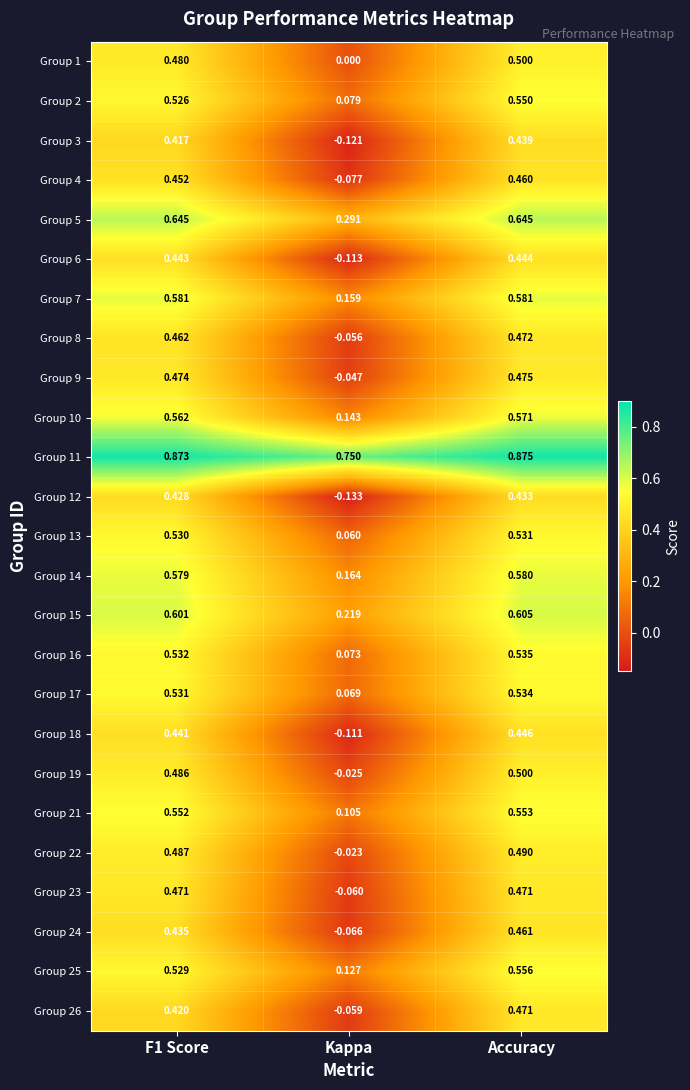

Where is Group 2 nearest to the value 0?

Kappa